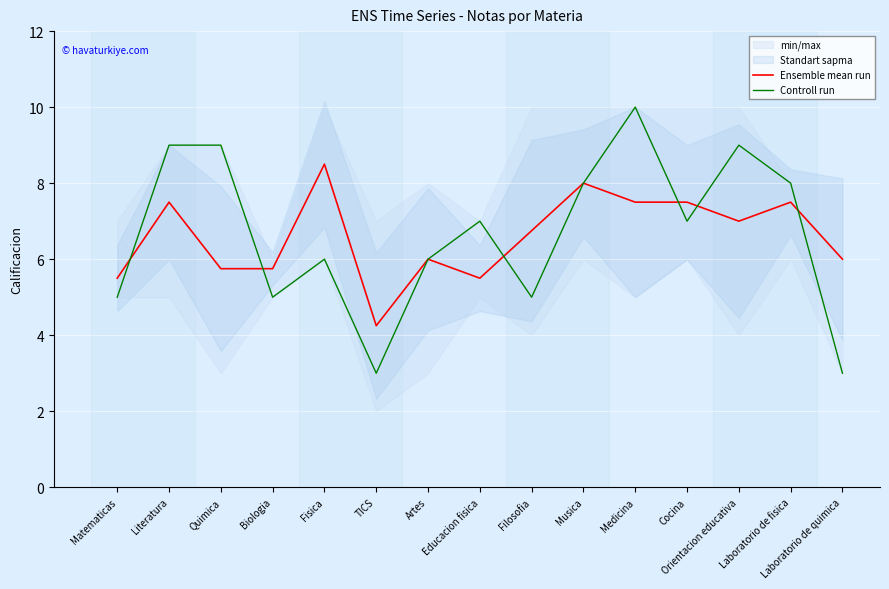

True or false: Ensemble mean run and Controll run cross at least once.

True